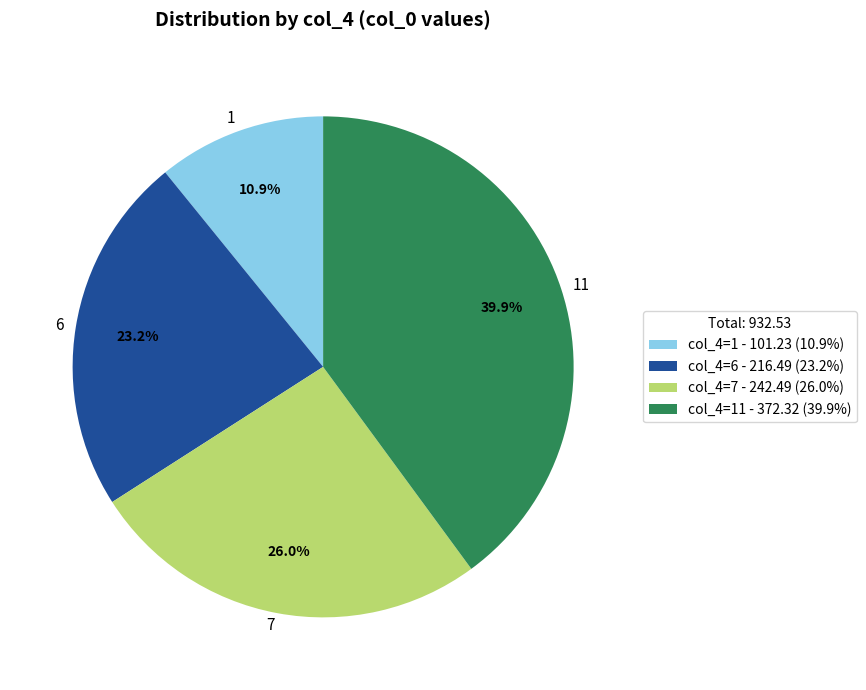

Which has a higher value, 7 or 6?

7